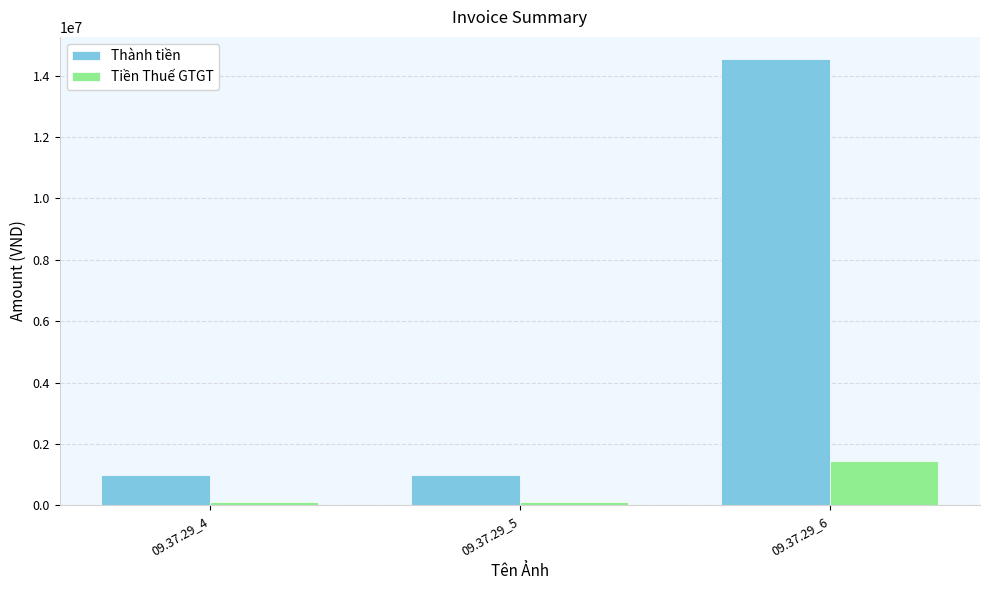

Reading left to right, list all the values displayed in this chart.

Thành tiền: 09.37.29_4=1000000	09.37.29_5=1000000	09.37.29_6=14535000
Tiền Thuế GTGT: 09.37.29_4=100000	09.37.29_5=100000	09.37.29_6=1453500